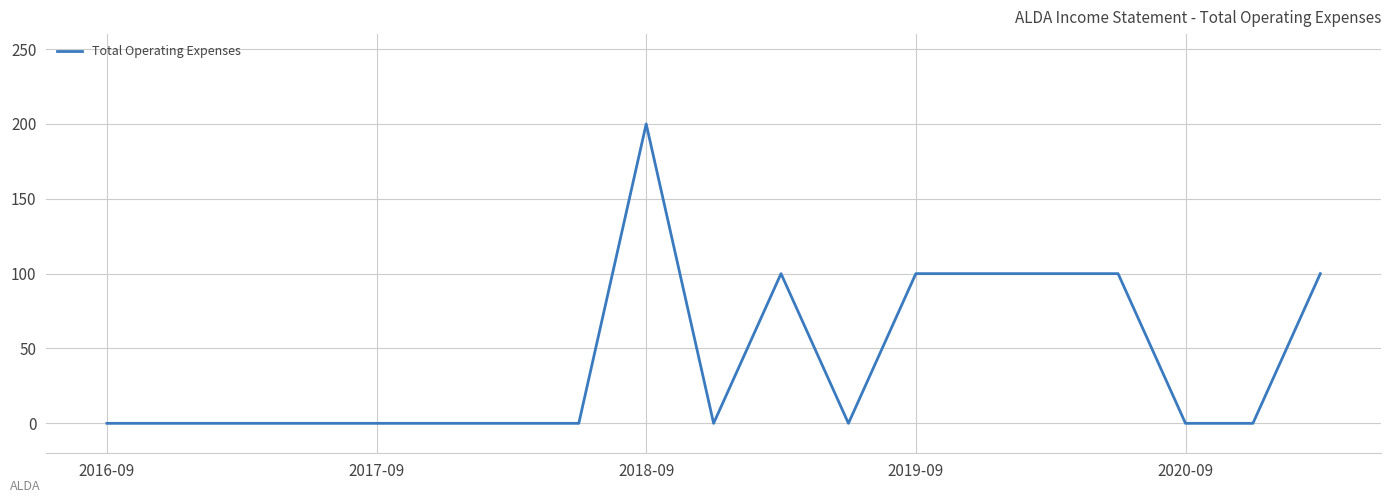

What is the greatest value displayed?

200